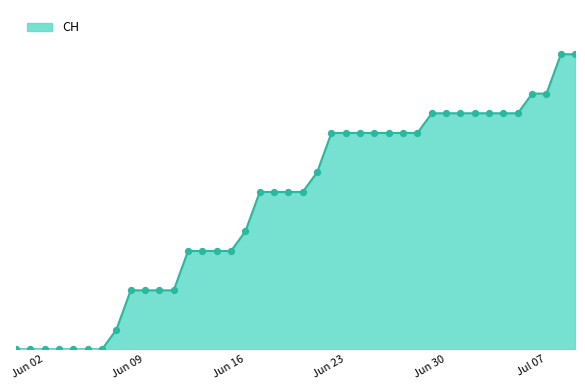

Does the chart have visible grid lines?

No